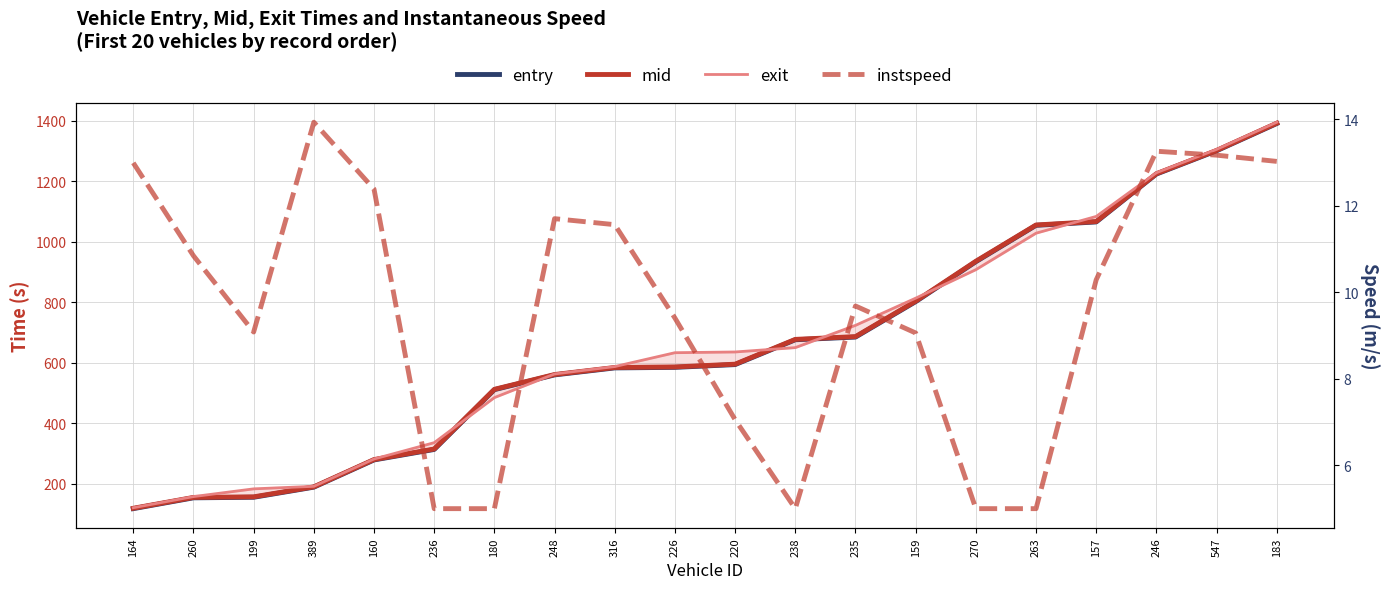

At which label does mid first exceed 595?

220